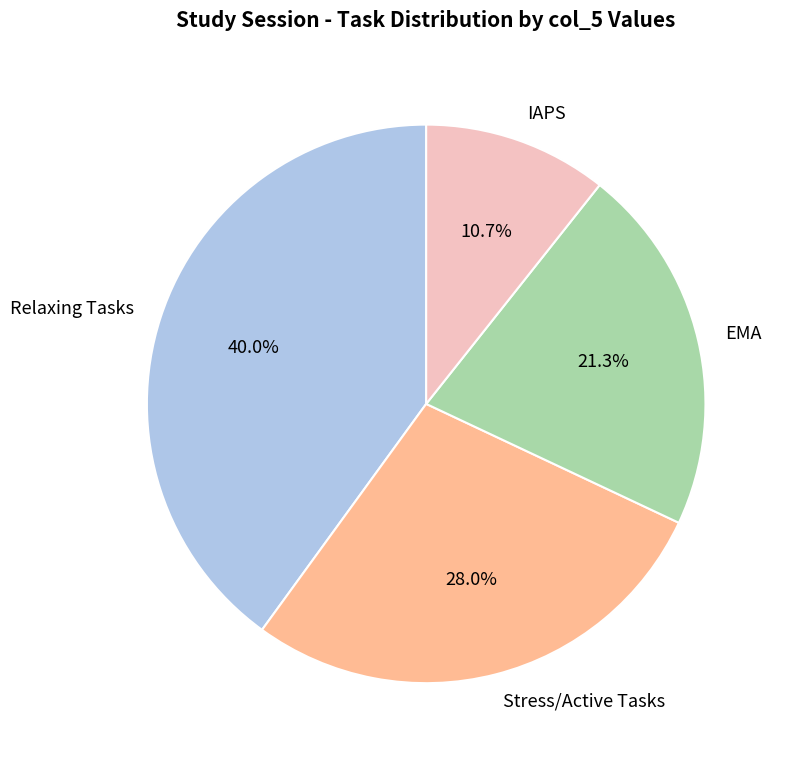

Which slice is the smallest?

IAPS